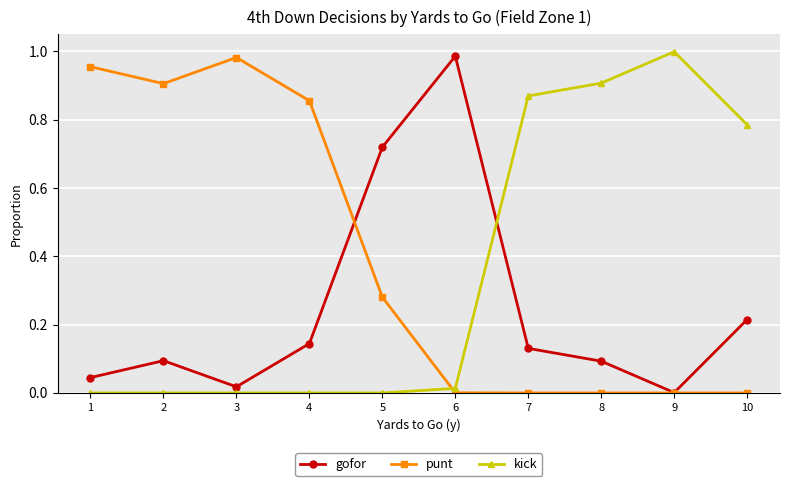

The punt series shows 0.3 at 1. True or false?

False